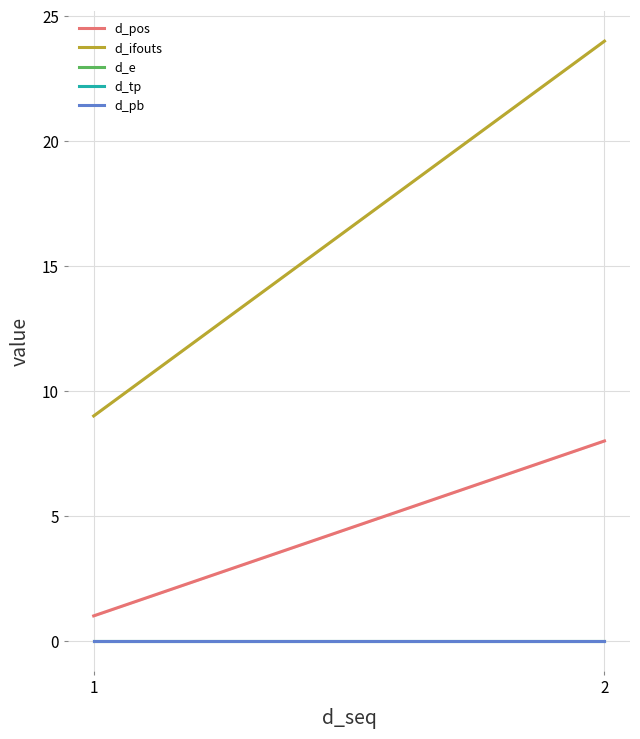

Reading left to right, extract all data points from this chart.

d_pos: 1=1	2=8
d_ifouts: 1=9	2=24
d_e: 1=0	2=0
d_tp: 1=0	2=0
d_pb: 1=0	2=0